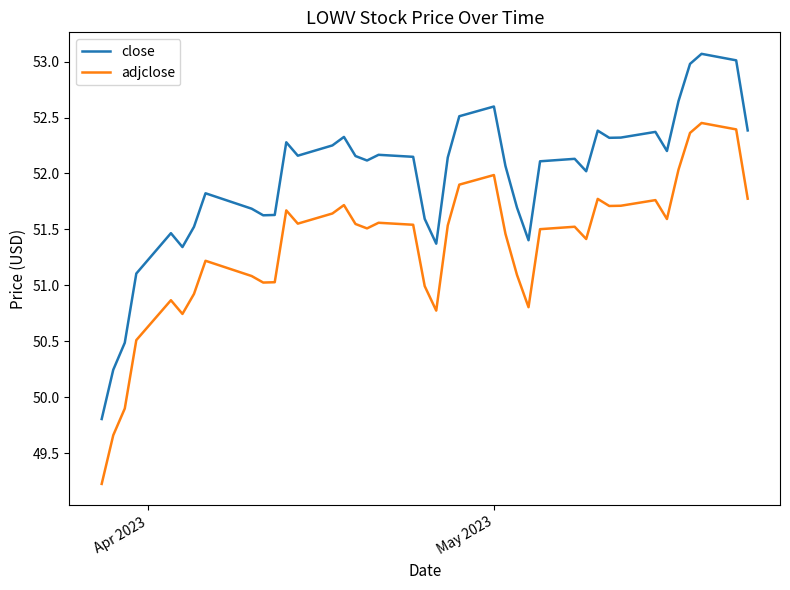

How many lines are shown in the chart?

2